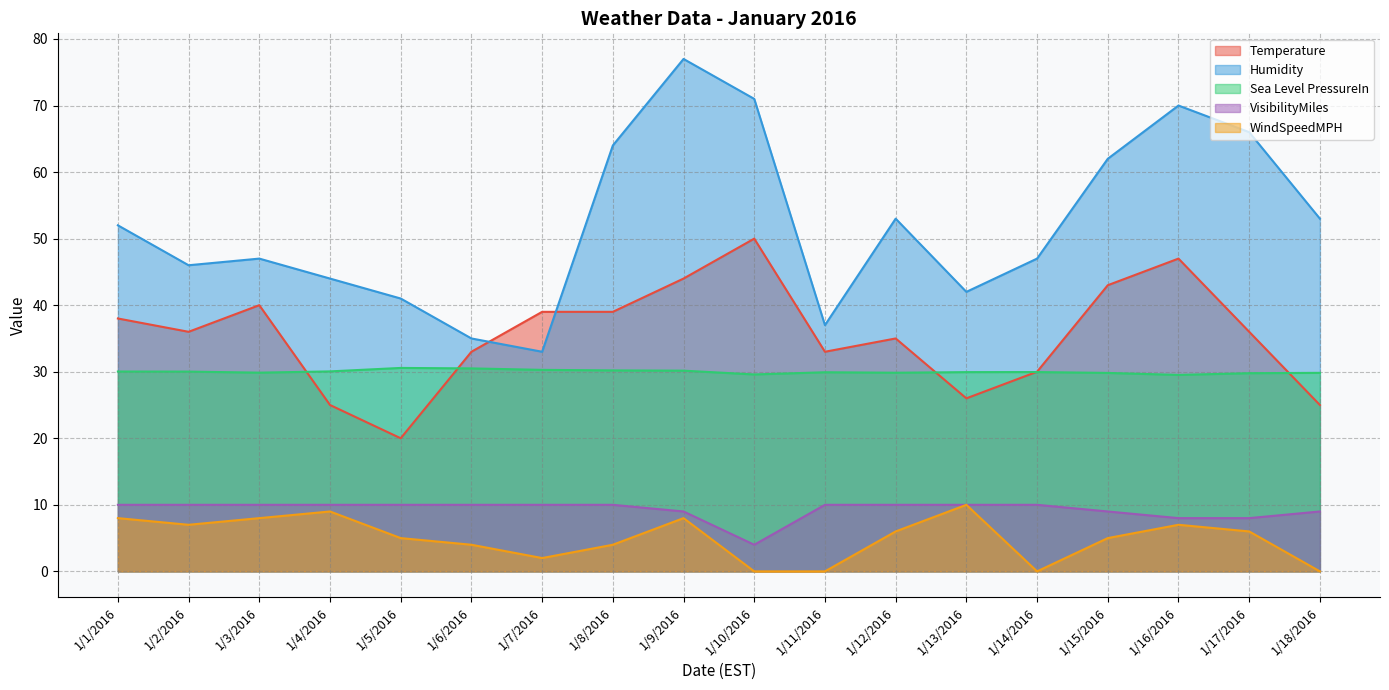

The WindSpeedMPH series shows 2.0 at 1/6/2016. True or false?

False